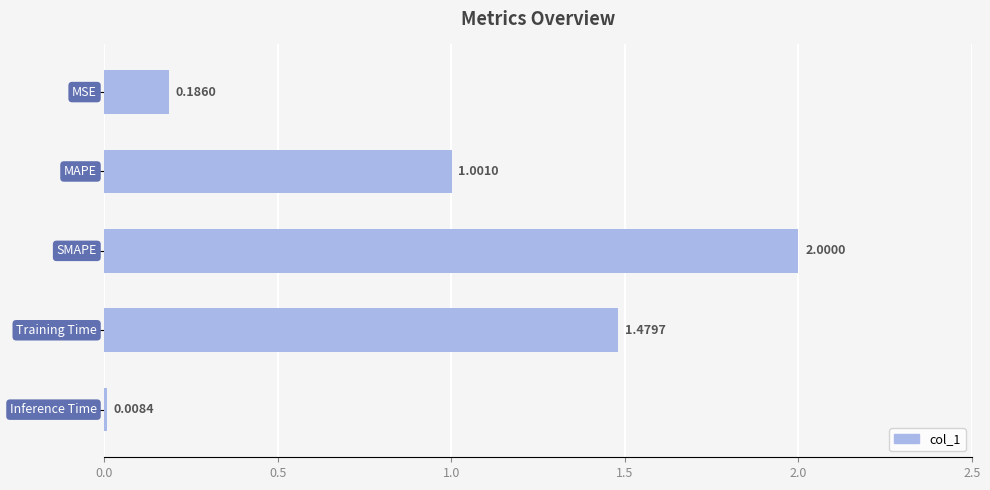

What is the sum of all values?

4.7